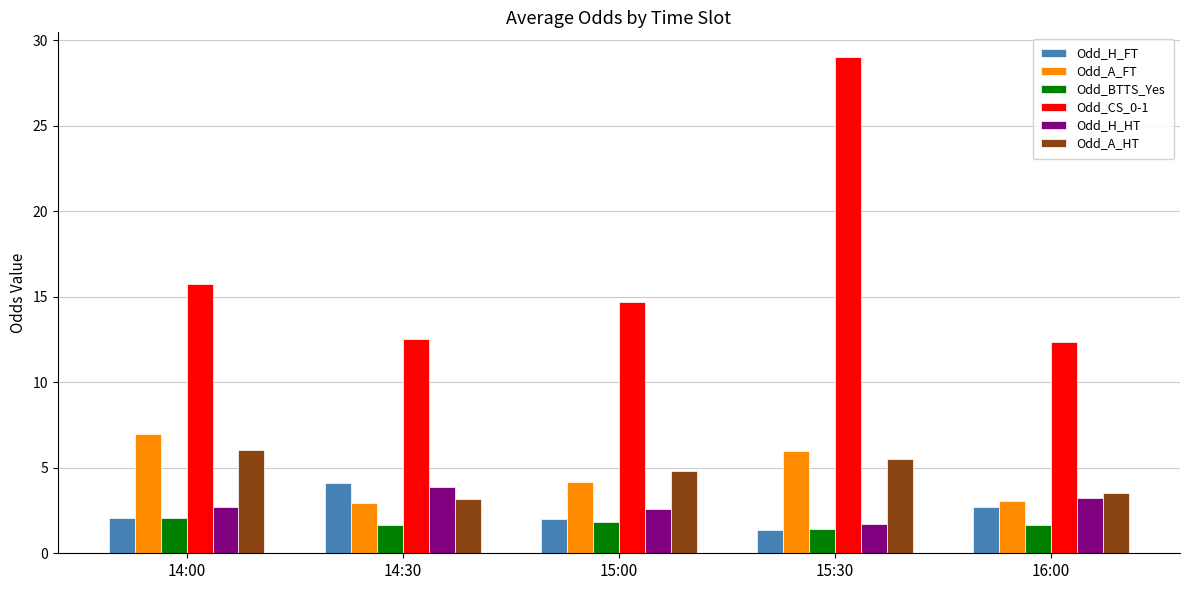

What is the label of the 1st bar from the right?

16:00